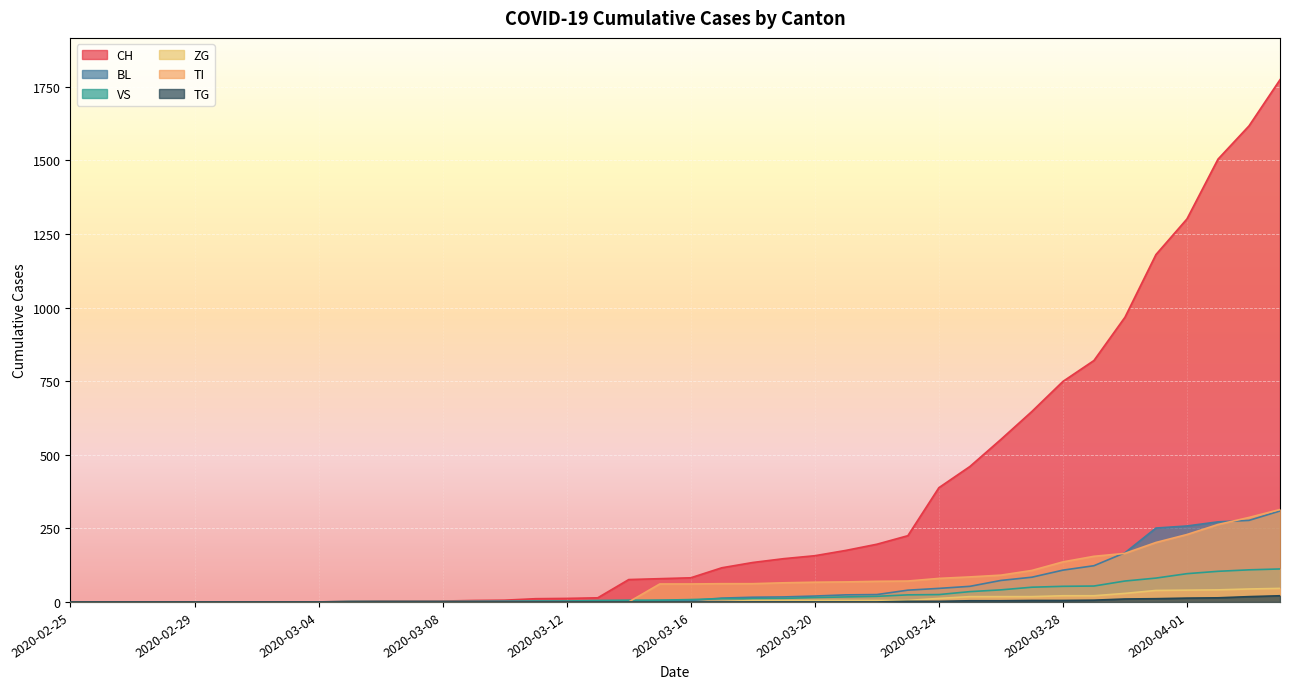

How many distinct data groups are displayed?

6